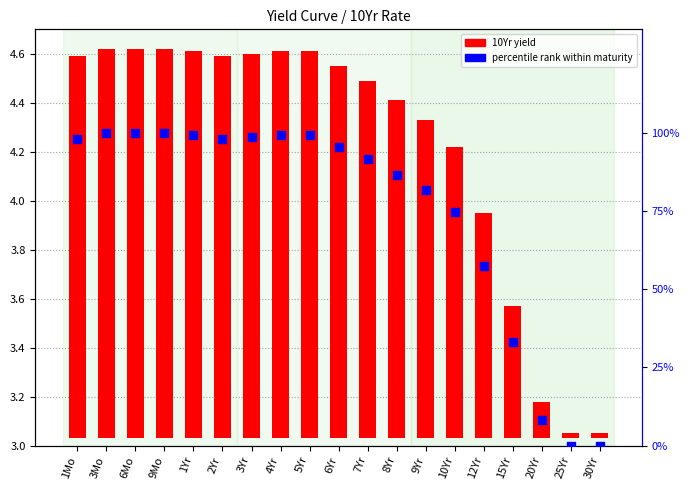

Which series has the widest spread of Y values?

percentile rank within maturity